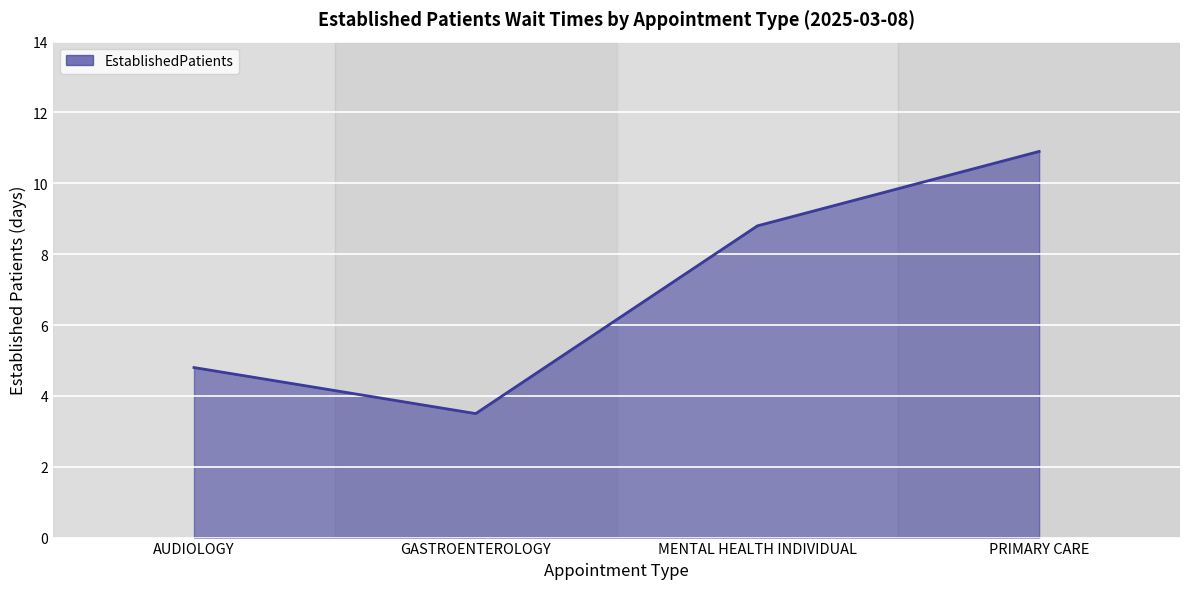

Does the chart have visible grid lines?

Yes